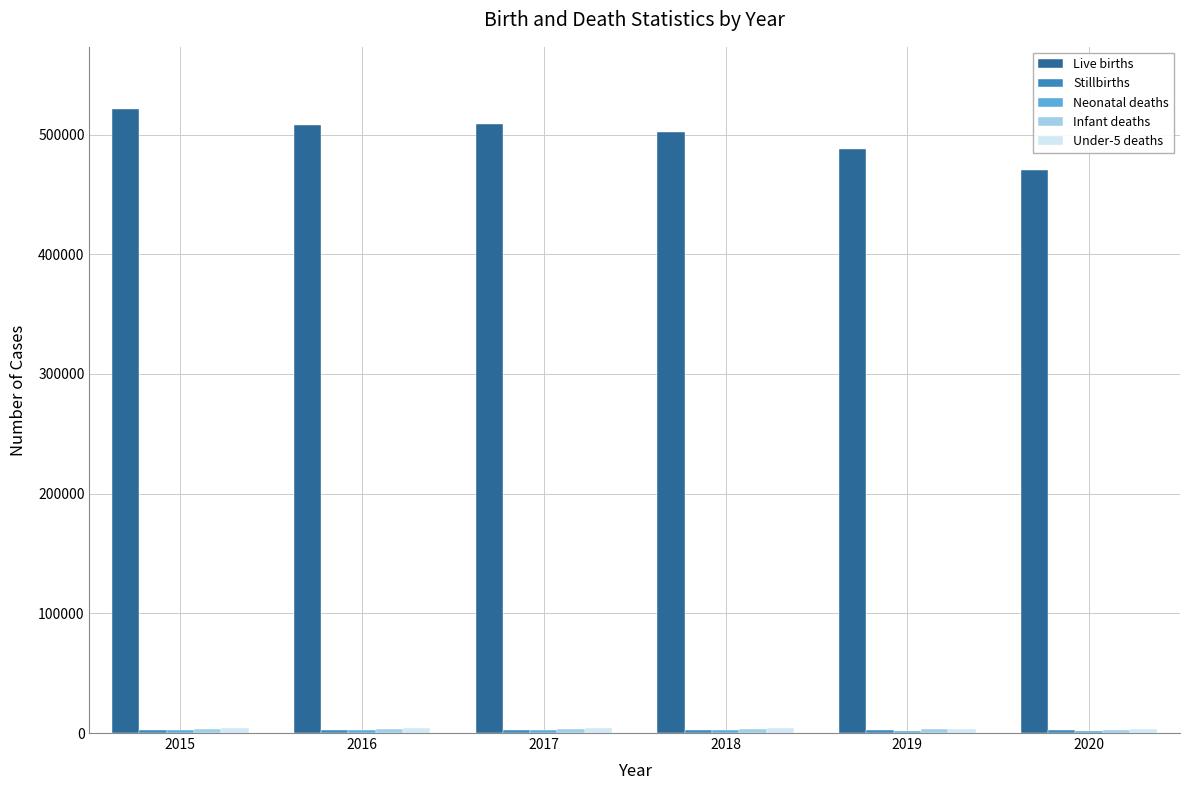

What is the difference between the maximum and minimum values in the Live births series?

50941